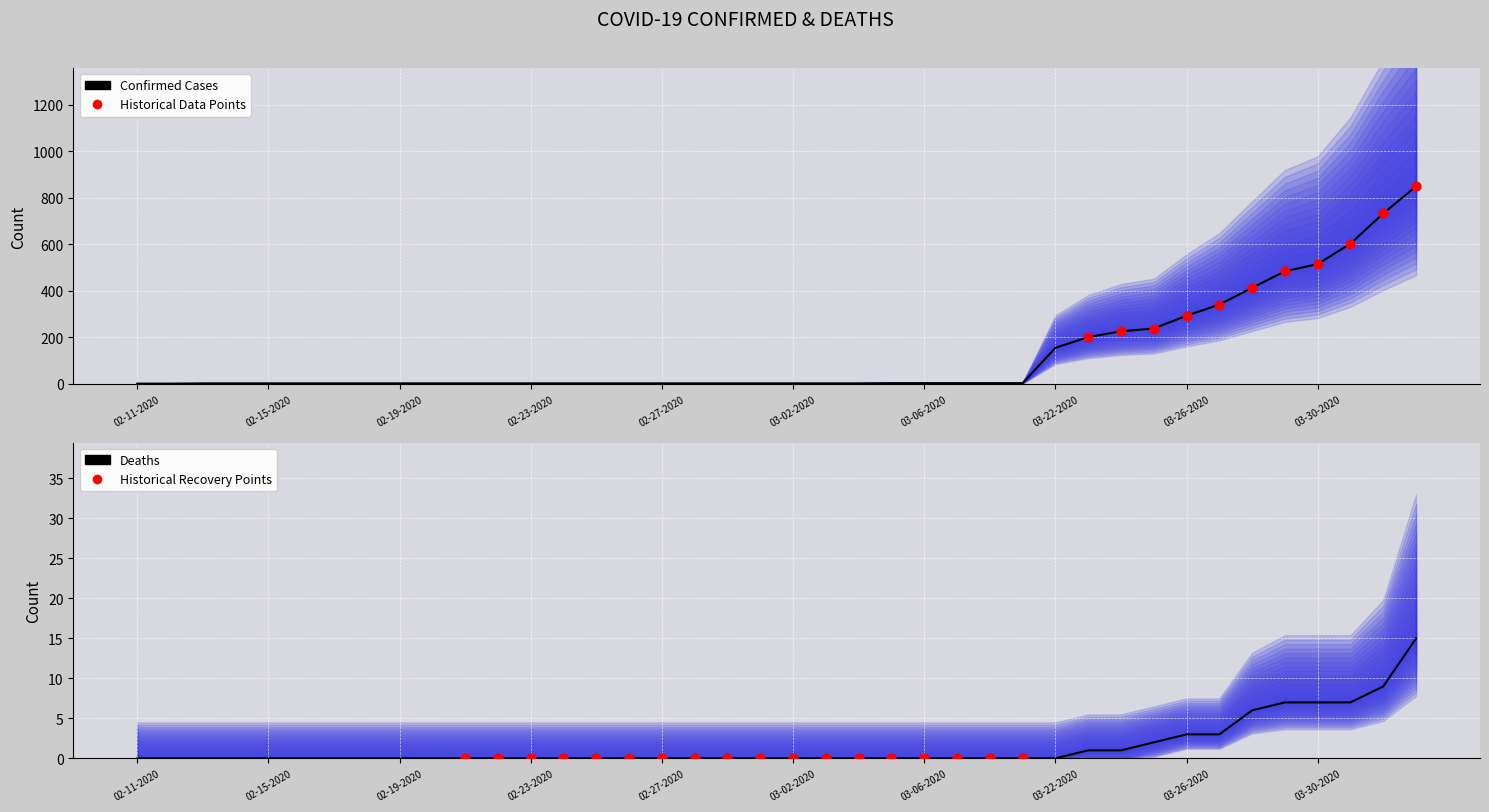

Which series contains the lowest Y value?

Deaths